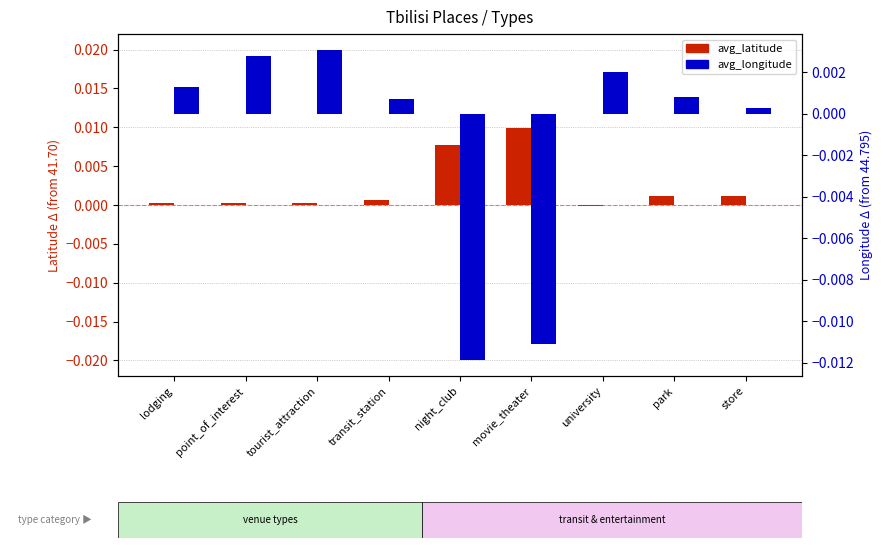

True or false: avg_latitude (delta from baseline) has a value of 0.0 at point_of_interest.

True